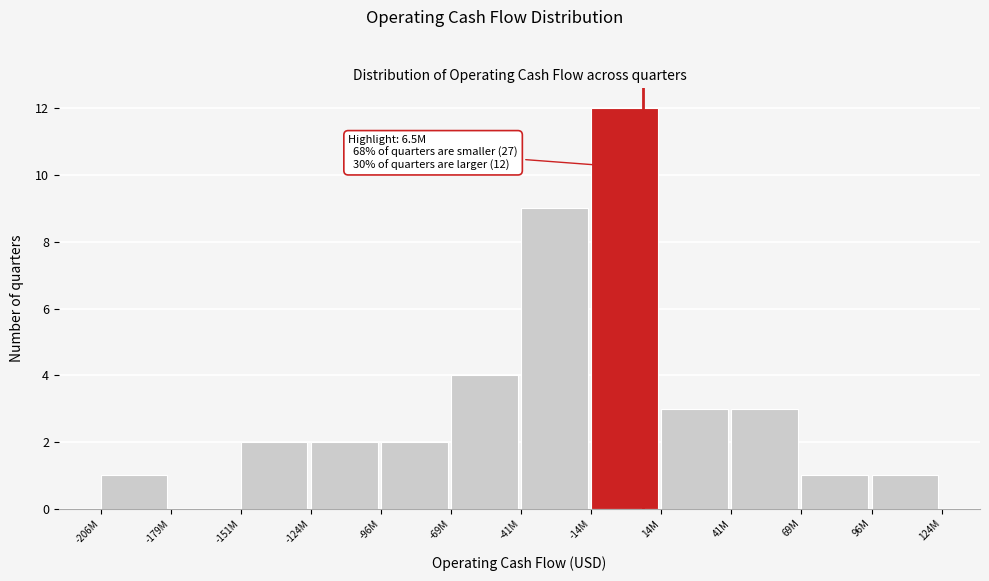

Reading left to right, transcribe all the data shown in this chart.

-206M=1	-179M=0	-151M=2	-124M=2	-96M=2	-69M=4	-41M=9	-14M=12	14M=3	41M=3	69M=1	96M=1